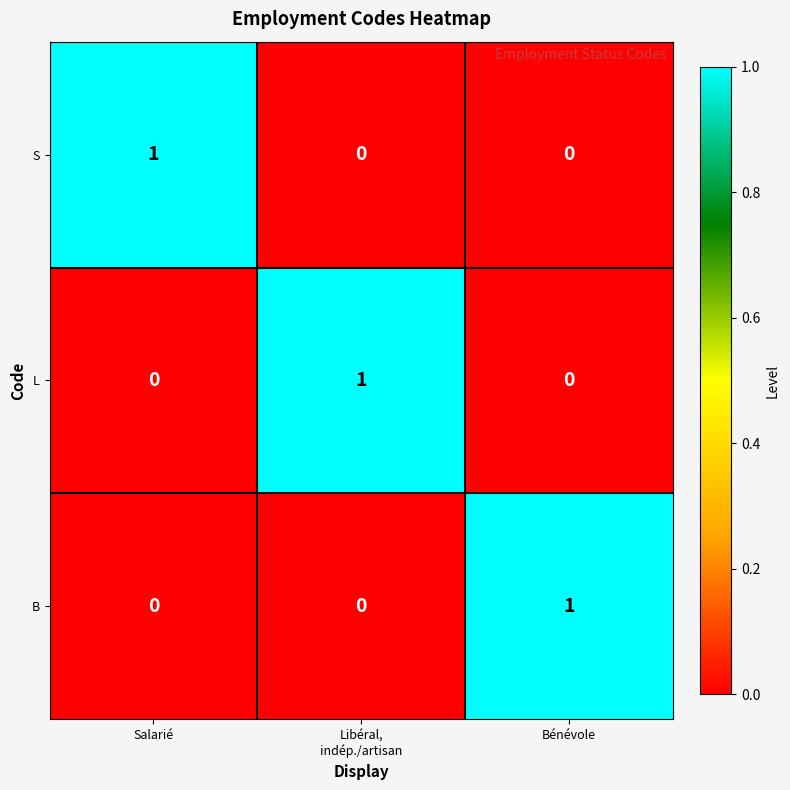

How many S values are between 0 and 1?

3